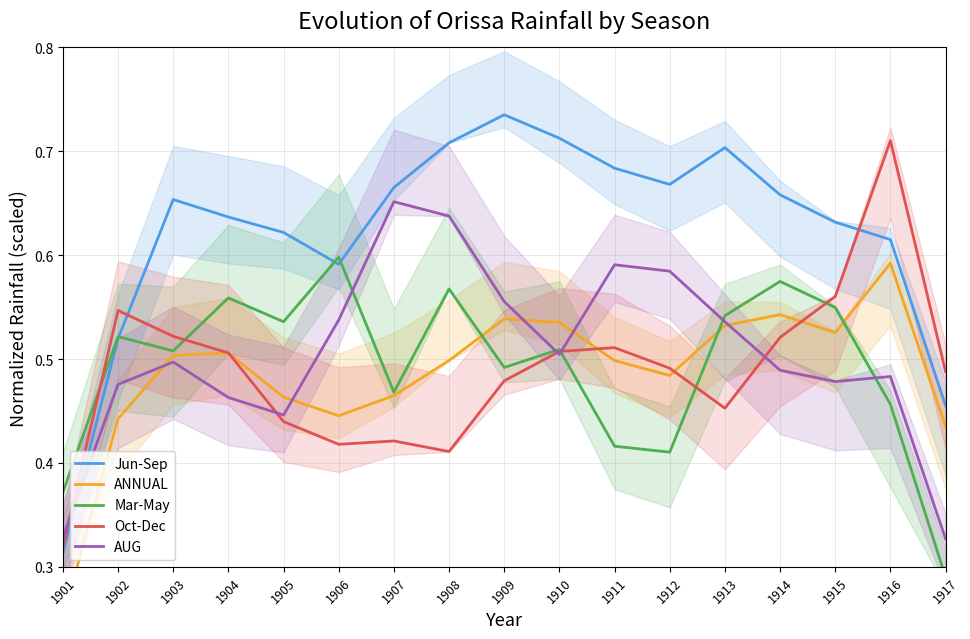

List the series in order of their peak value, highest first.

Jun-Sep, Oct-Dec, AUG, Mar-May, ANNUAL